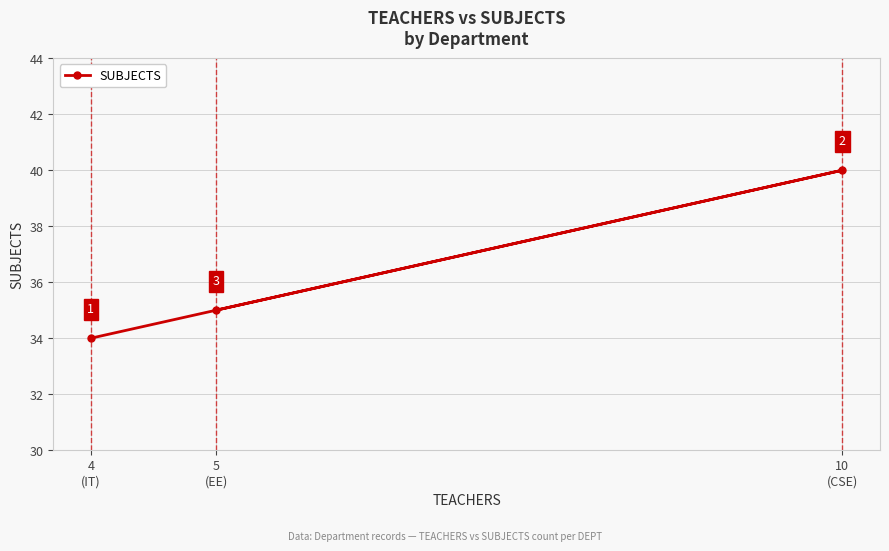

What is the difference between the values at 5
(EE) and 10
(CSE)?

5